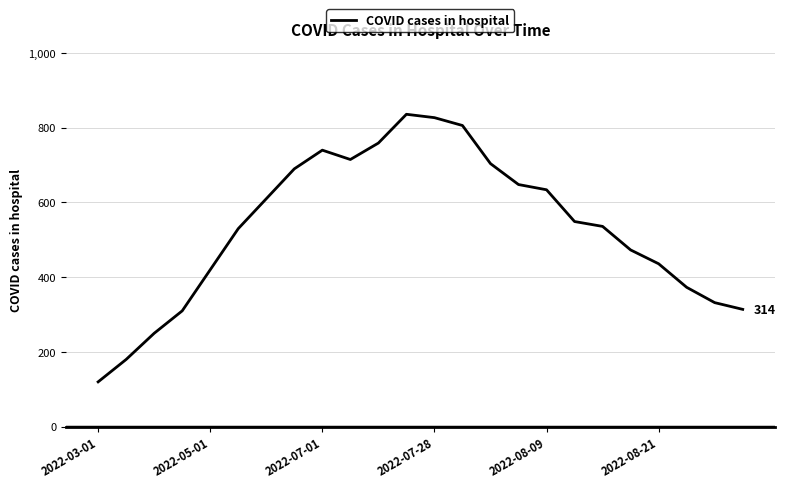

What is the greatest value displayed?

836